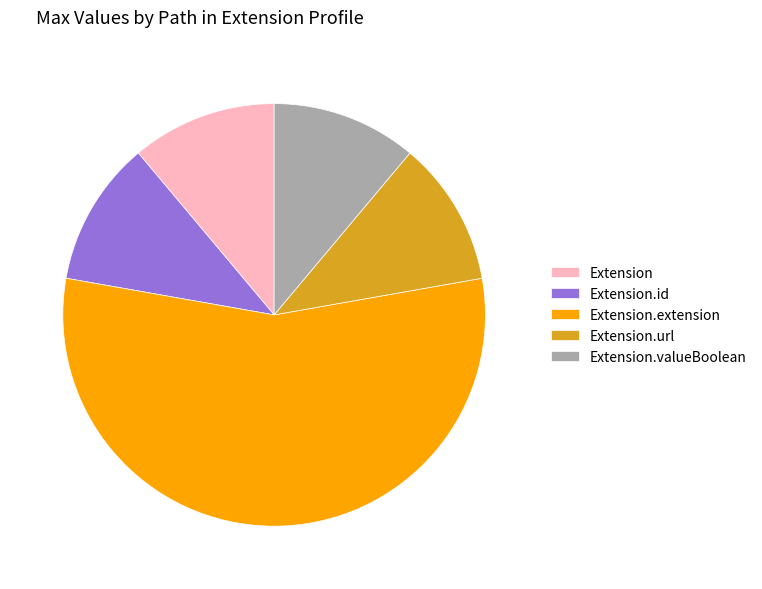

How many segments does this pie chart have?

5